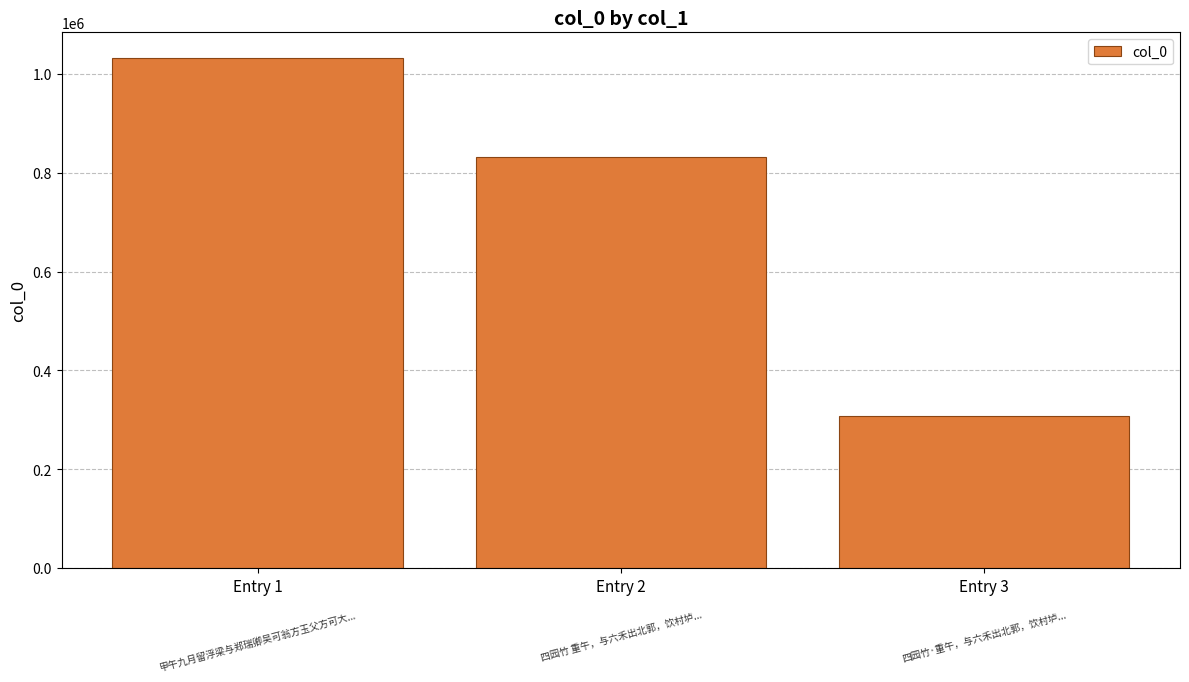

Approximately how many times larger is the value at Entry 3 compared to Entry 1?

0.3